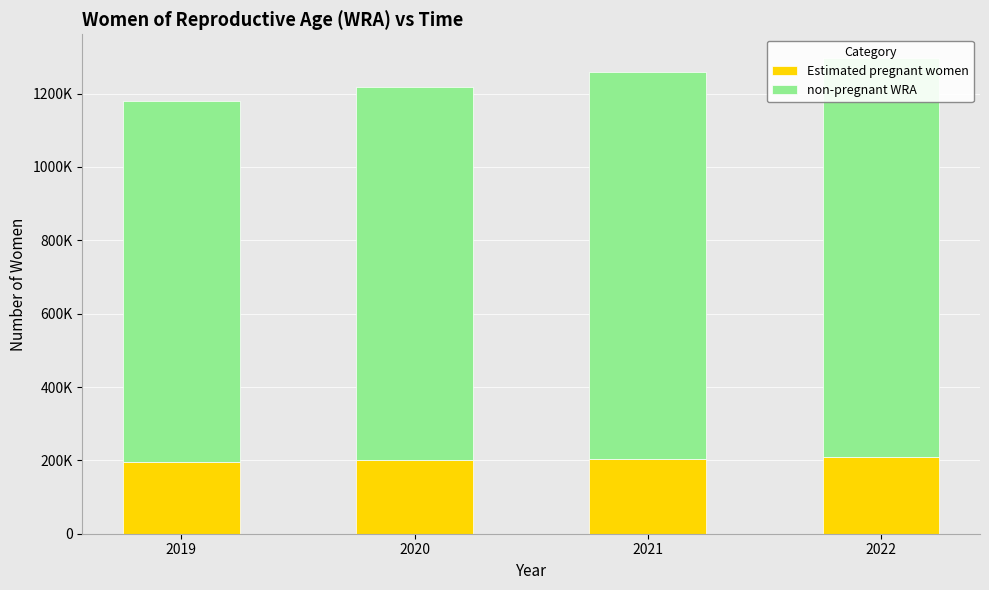

Is it true that Estimated pregnant women equals 77163.4 at 2020?

False